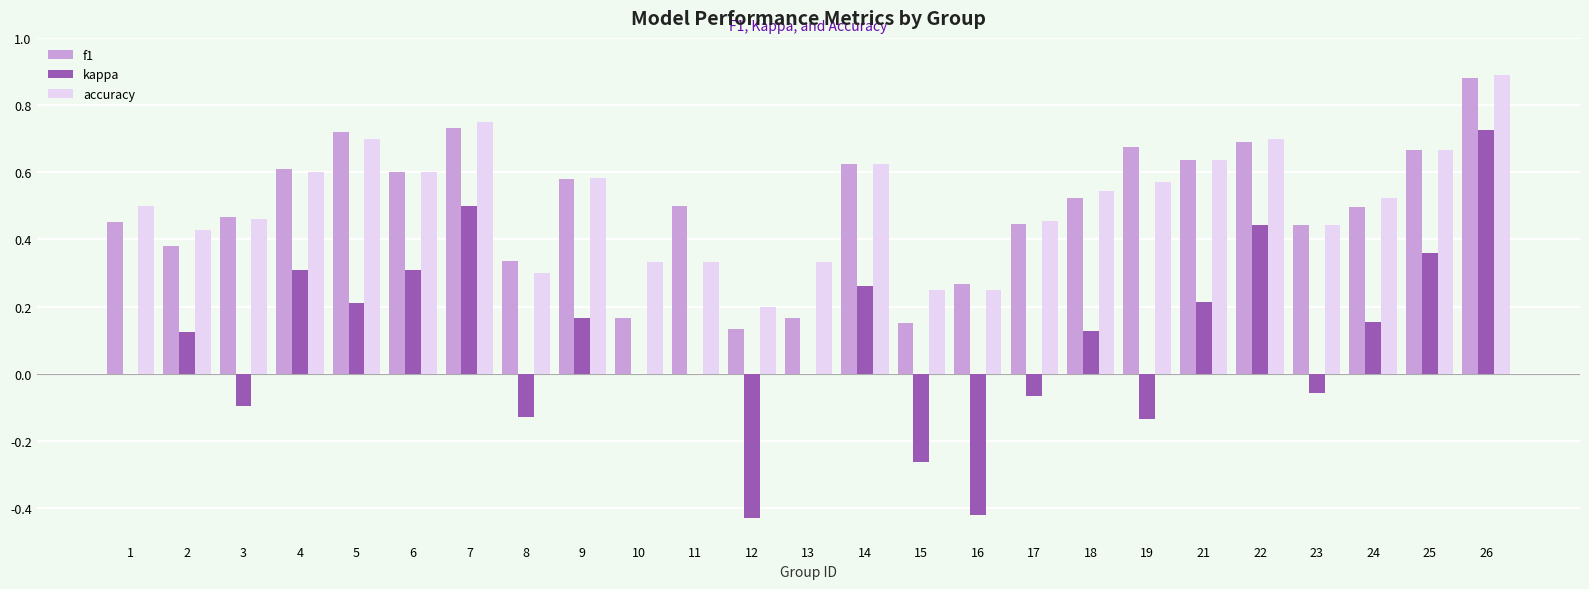

At which category is the sum across all series the highest?

26